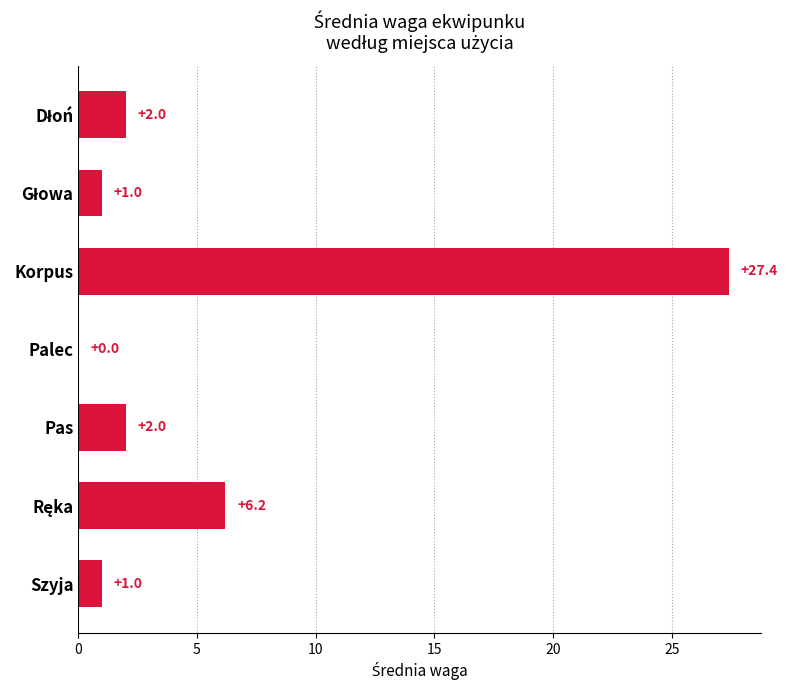

Between Korpus and Szyja, which is larger?

Korpus